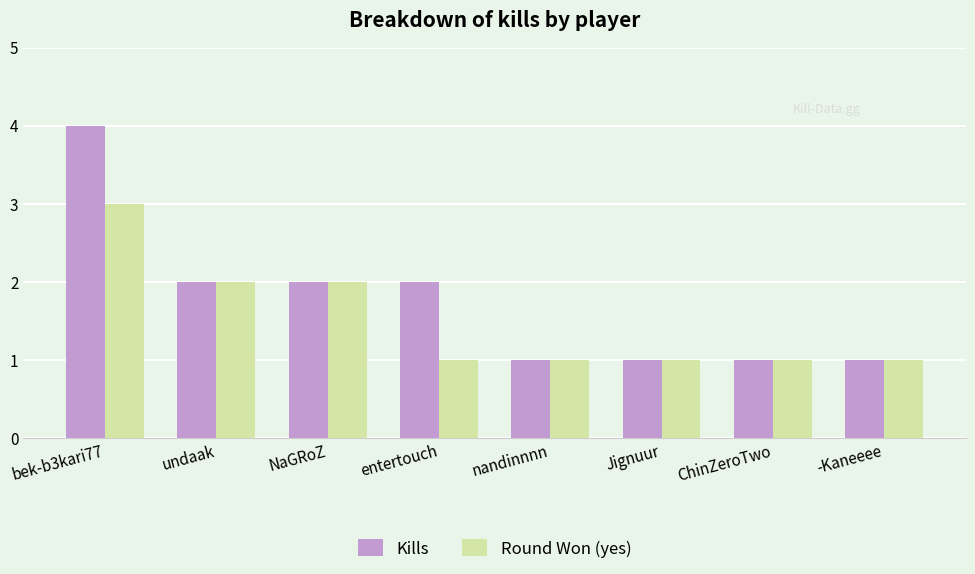

What is the greatest value displayed?

4